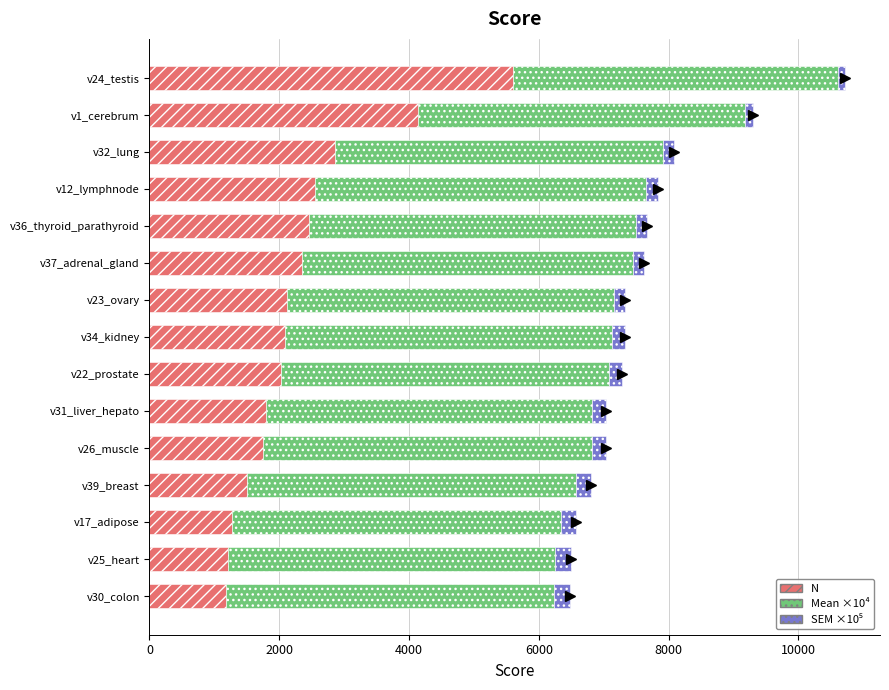

What is the total value across all series at v39_breast?

6805.7